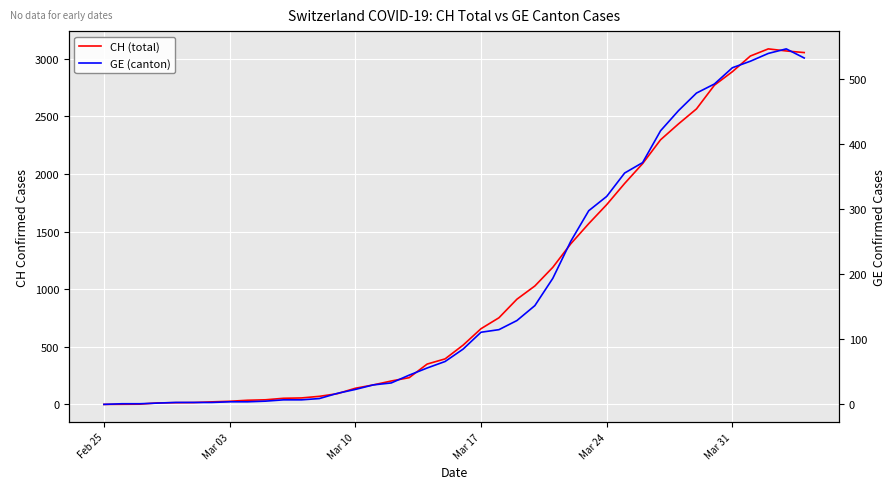

True or false: CH (total) has more than 2 interior local peaks.

False